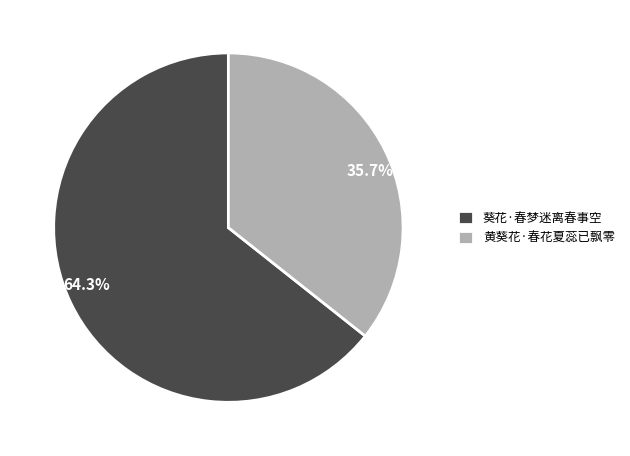

Does any single category account for the majority?

Yes